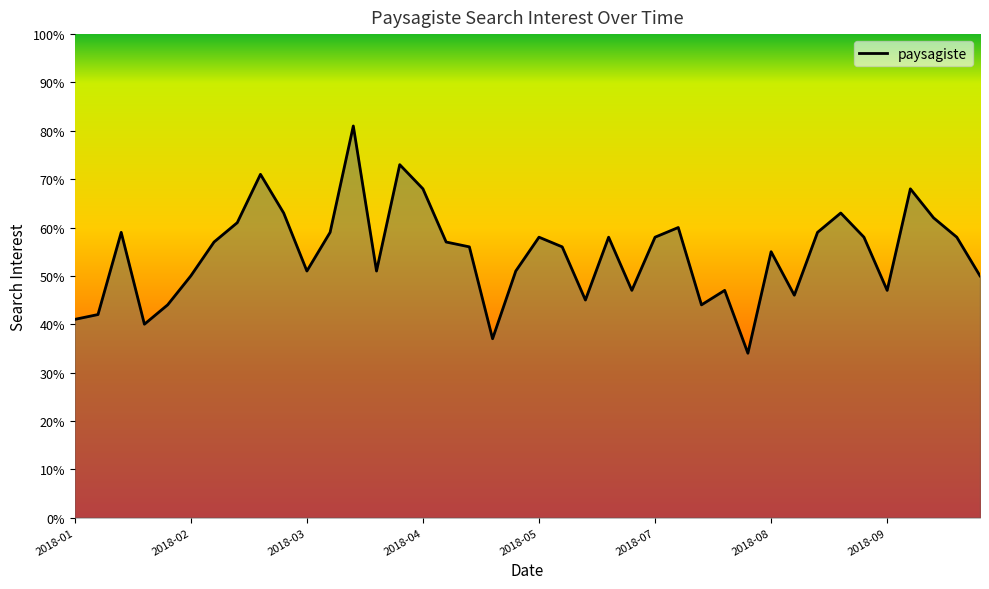

What is the difference between the maximum and minimum values?

47